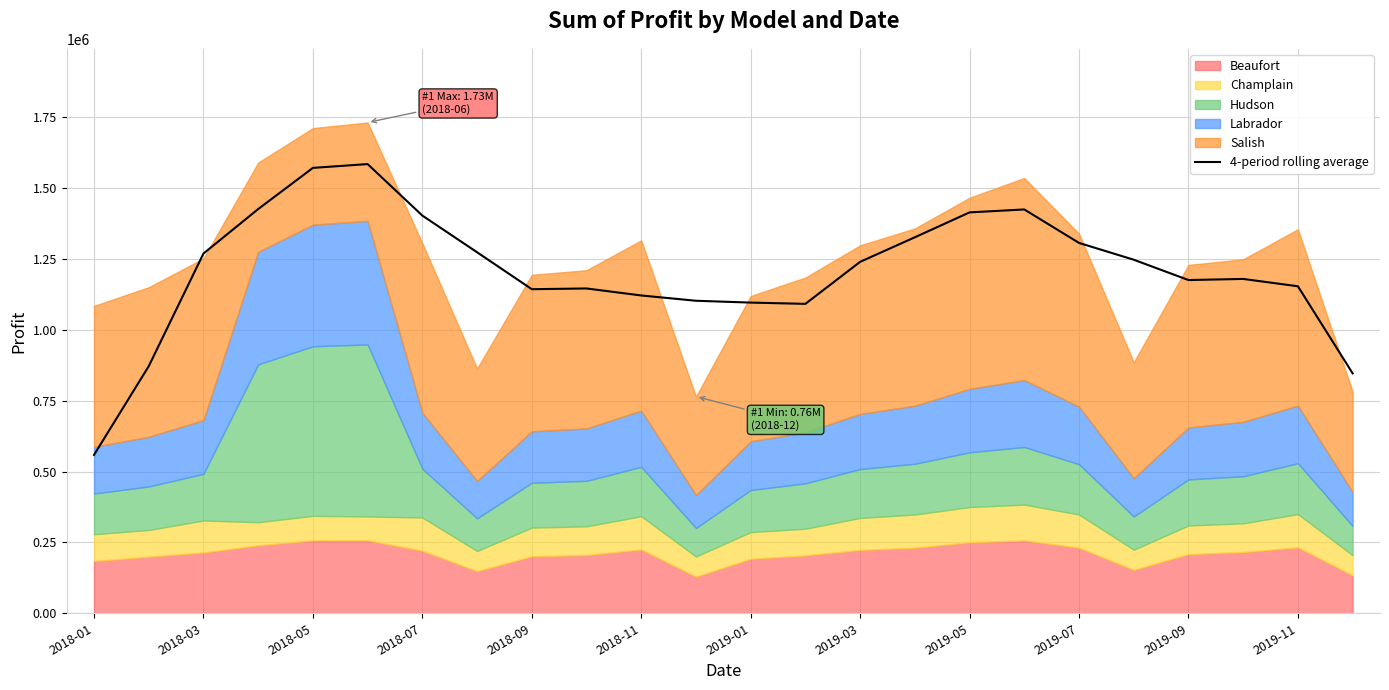

What is the minimum value for 4-period rolling average?

558600.0